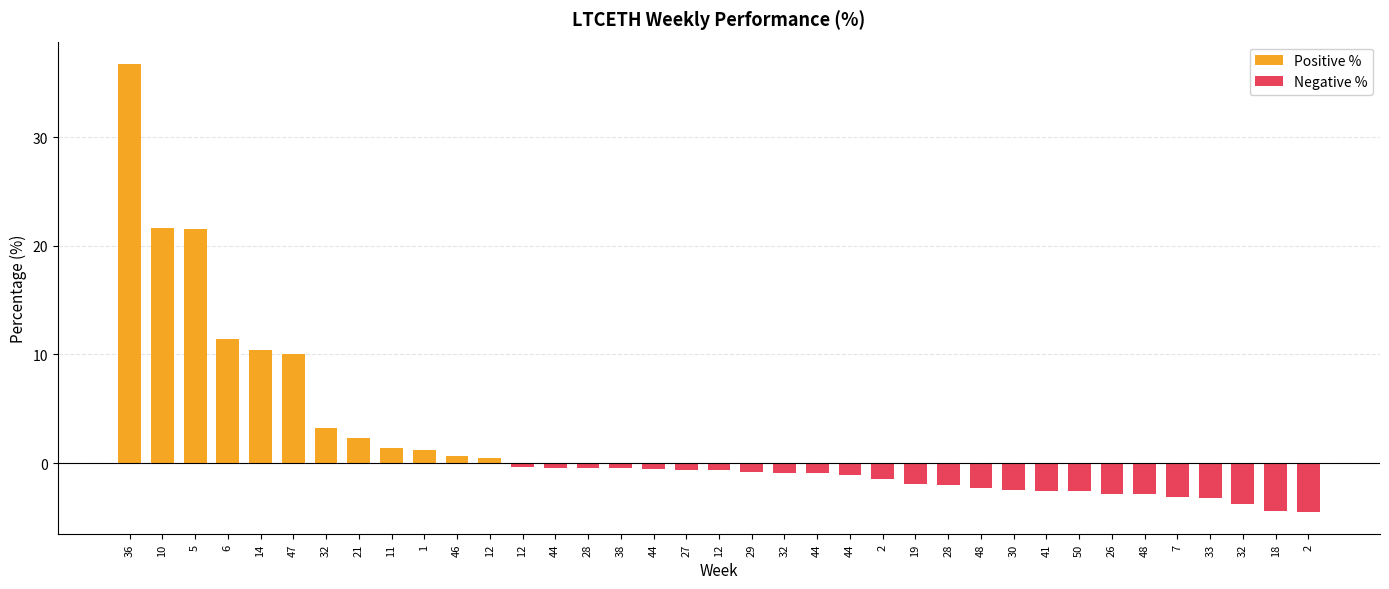

What is the spread (max minus min) of values at 12?

0.4